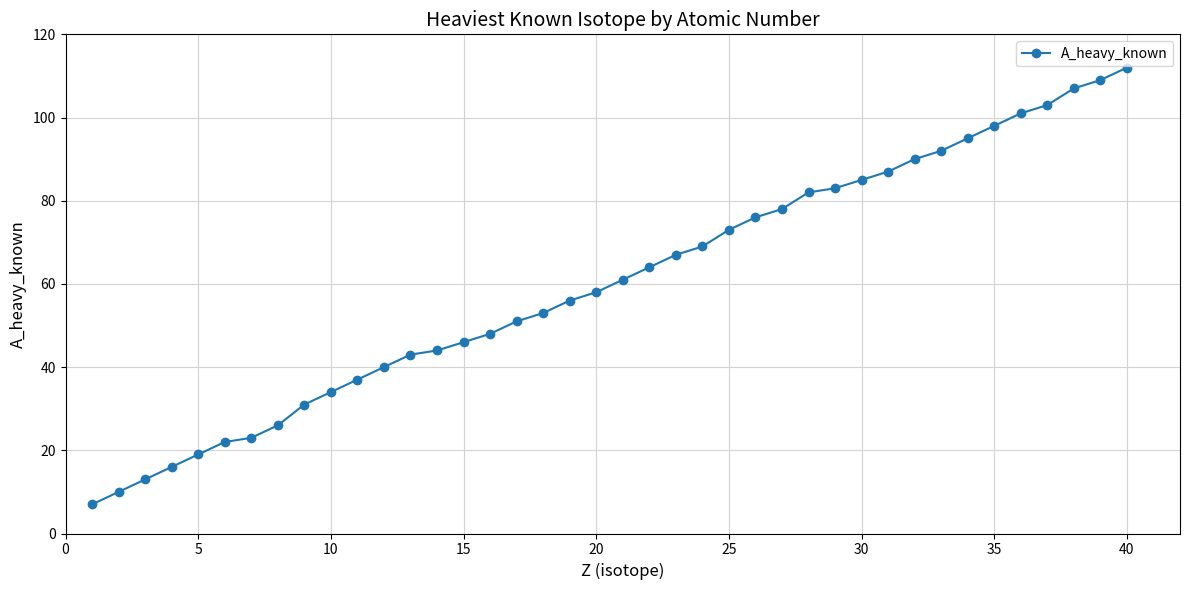

What is the minimum value shown in the chart?

7